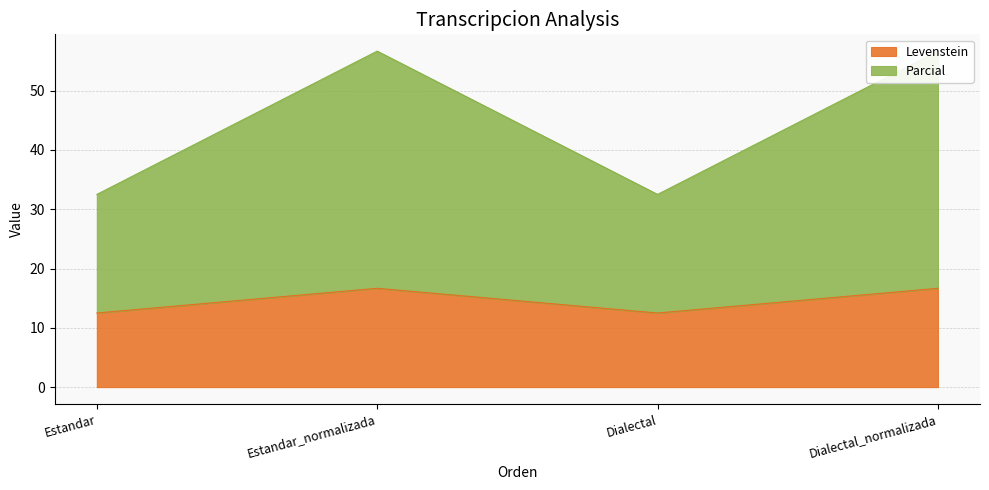

At which label does Levenstein reach its peak?

Estandar_normalizada